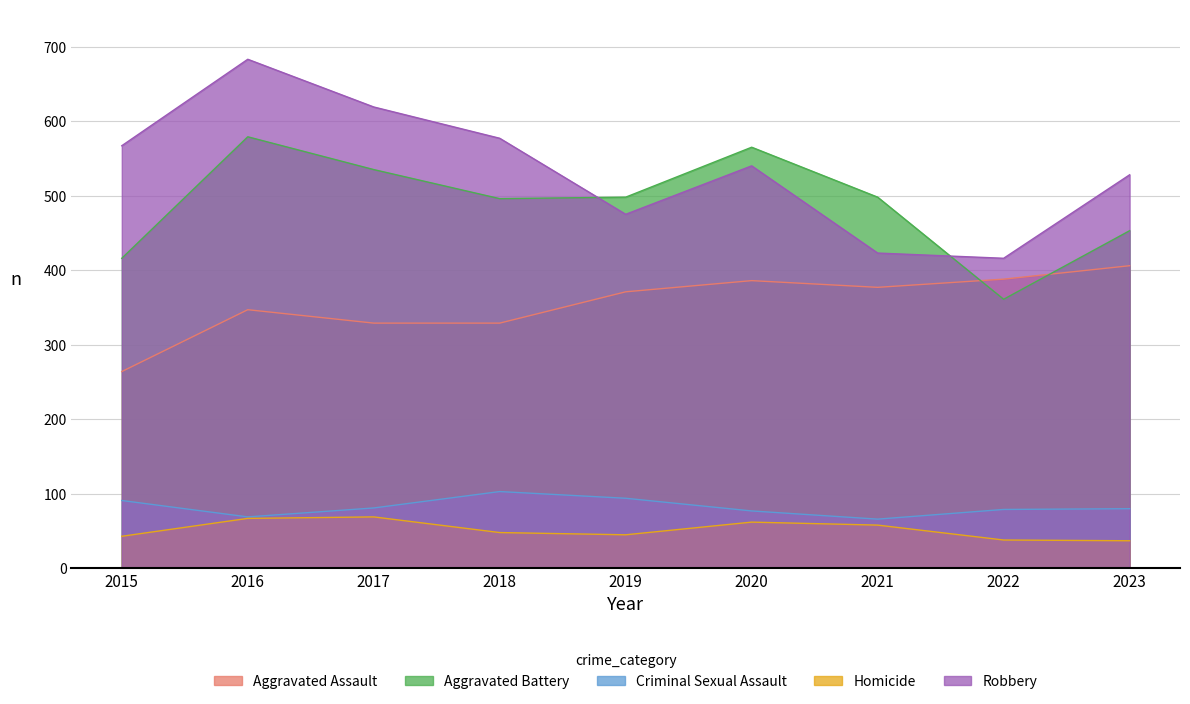

True or false: Robbery has a value of 423 at 2021.

True